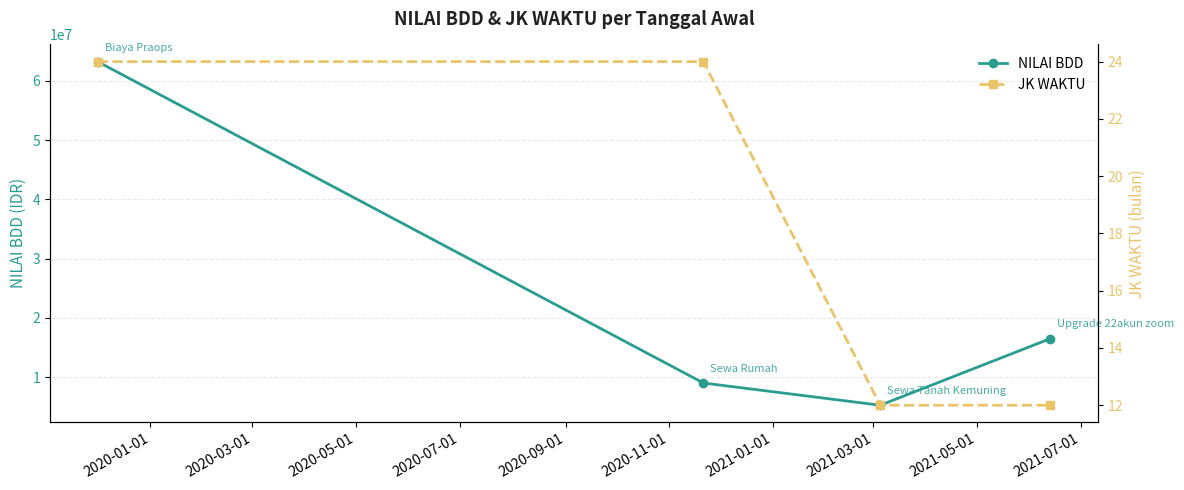

How many series are shown in this chart?

2